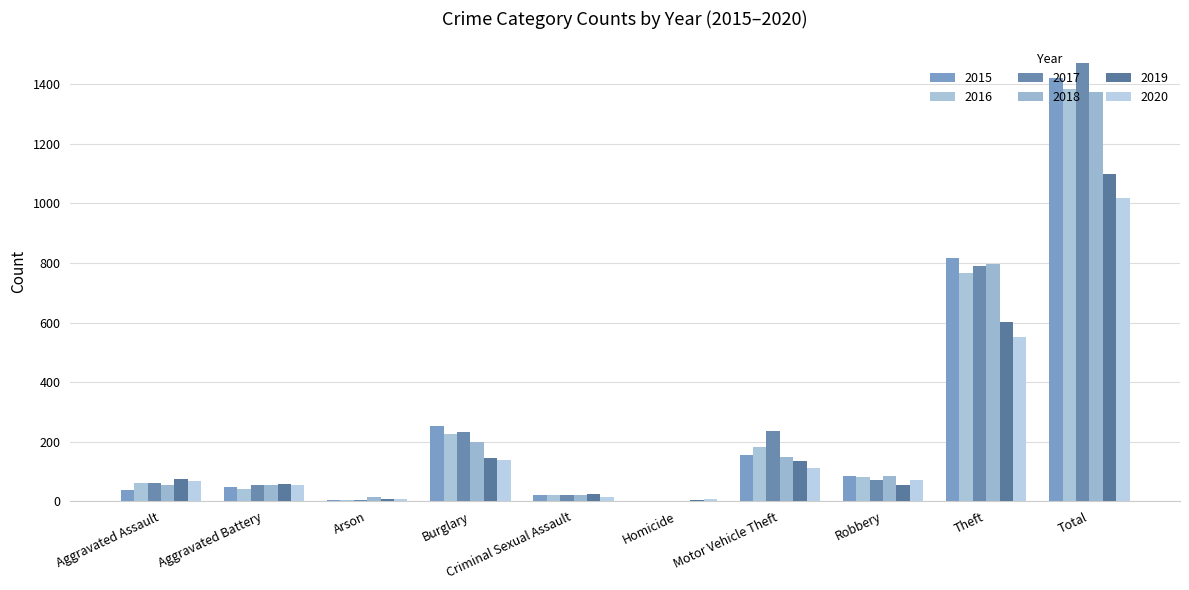

Reading left to right, extract all data points from this chart.

2015: 38	47	3	254	20	2	156	84	818	1422
2016: 60	40	5	227	21	1	183	82	767	1386
2017: 62	53	4	233	22	1	235	70	791	1471
2018: 56	54	13	200	20	1	148	84	798	1374
2019: 73	57	7	144	23	4	134	55	603	1100
2020: 68	54	8	138	14	6	110	70	550	1018